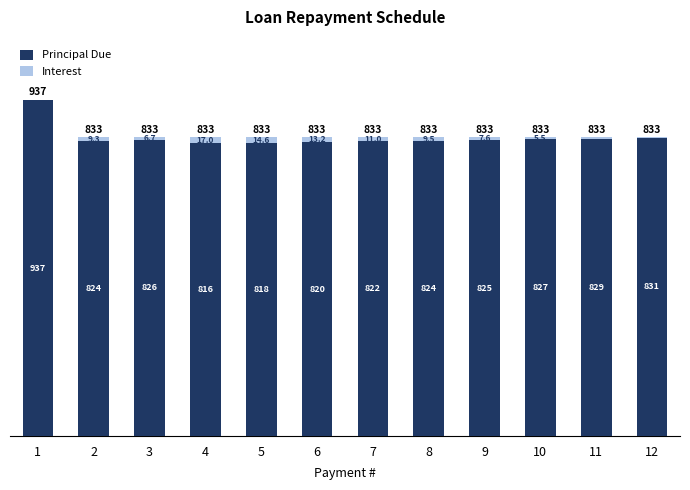

What is the total value across all series at 9?

833.0